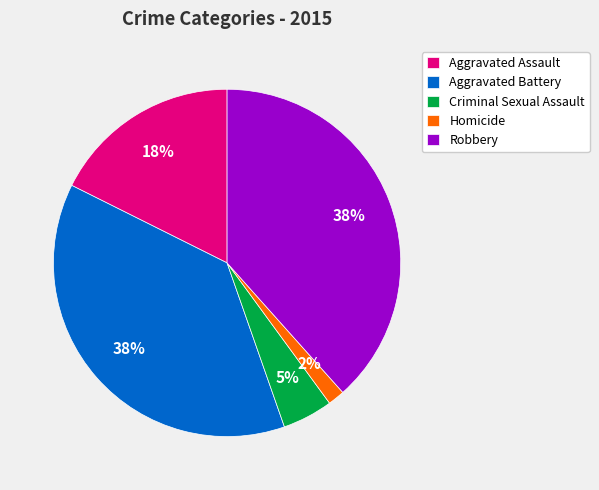

Does Aggravated Assault represent more than half of the total?

No